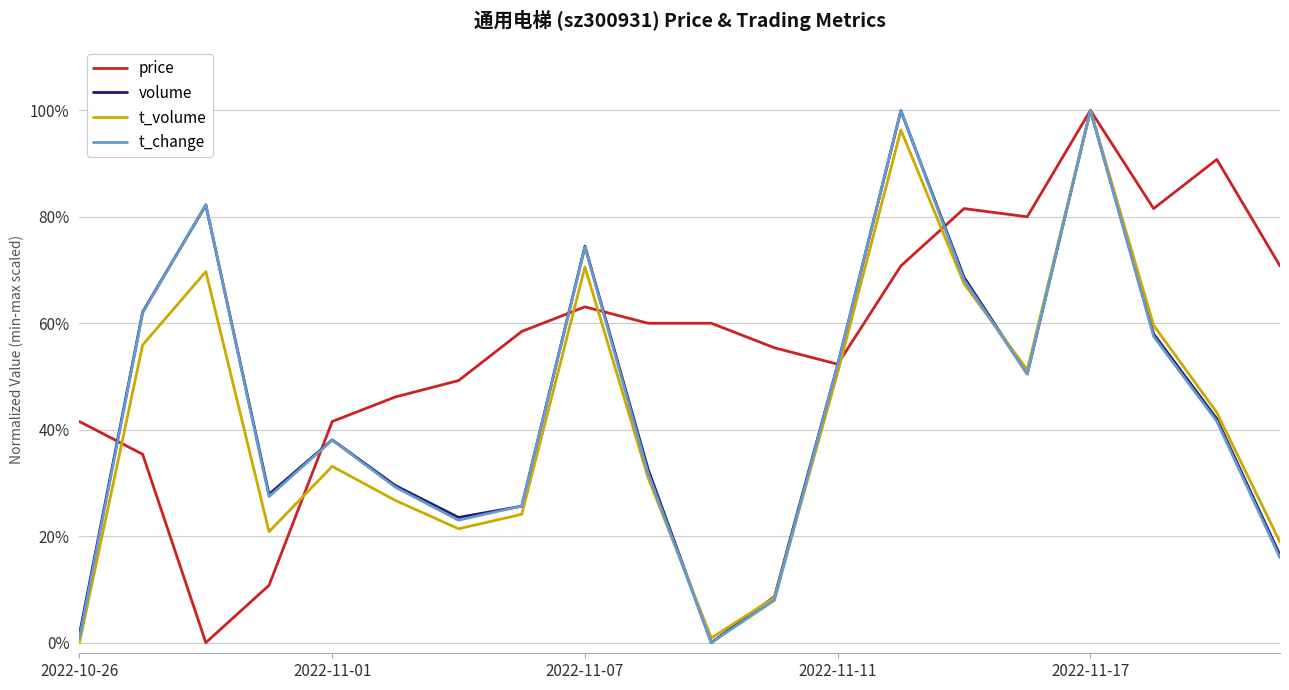

What are all the series names shown in the legend?

price, volume, t_volume, t_change